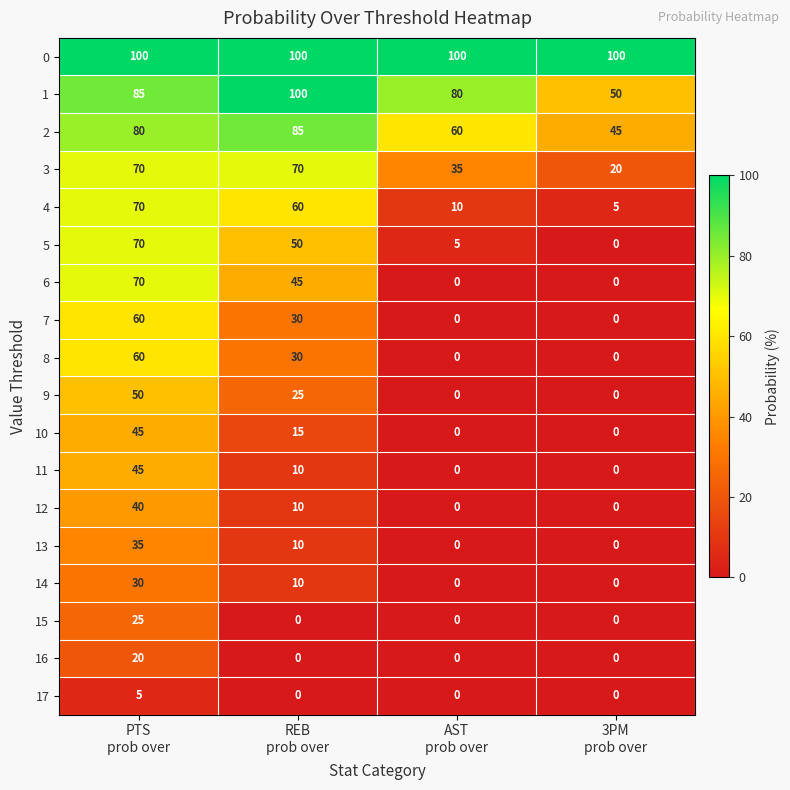

What is the sum of all 11 values?

55